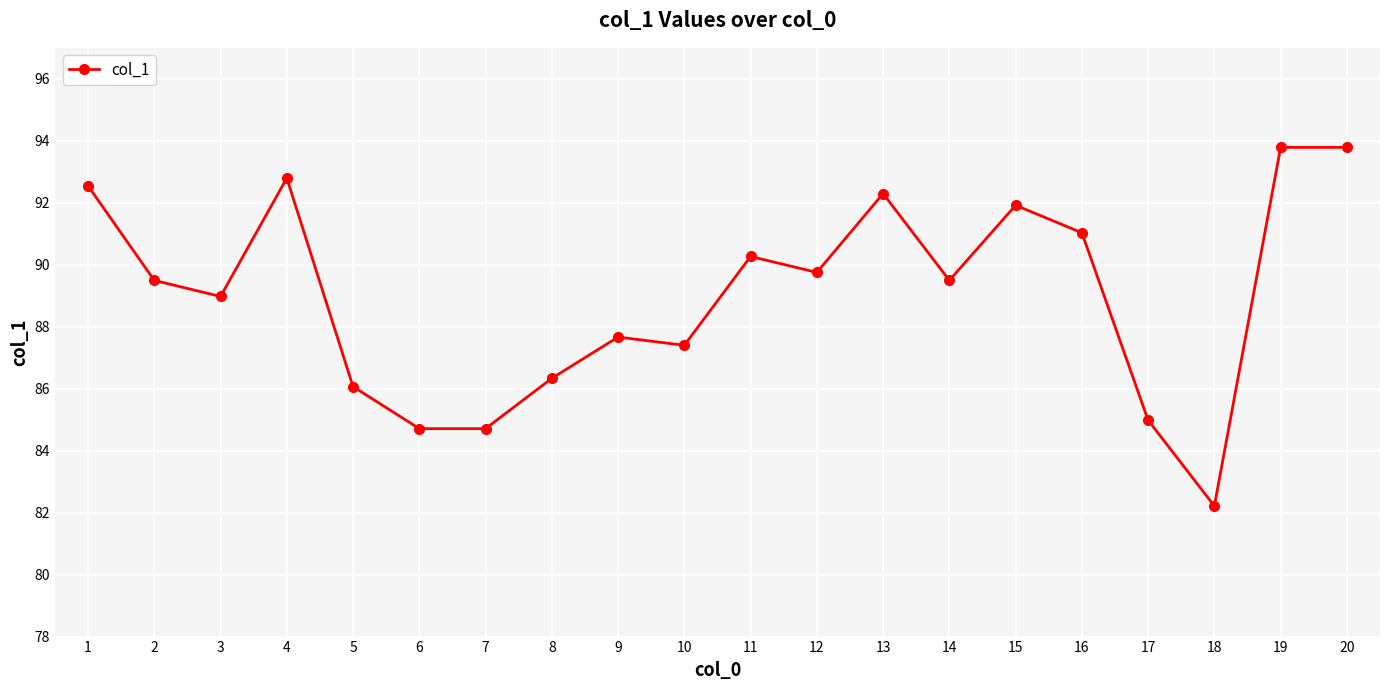

True or false: there are more than 2 points higher than both neighbors.

True